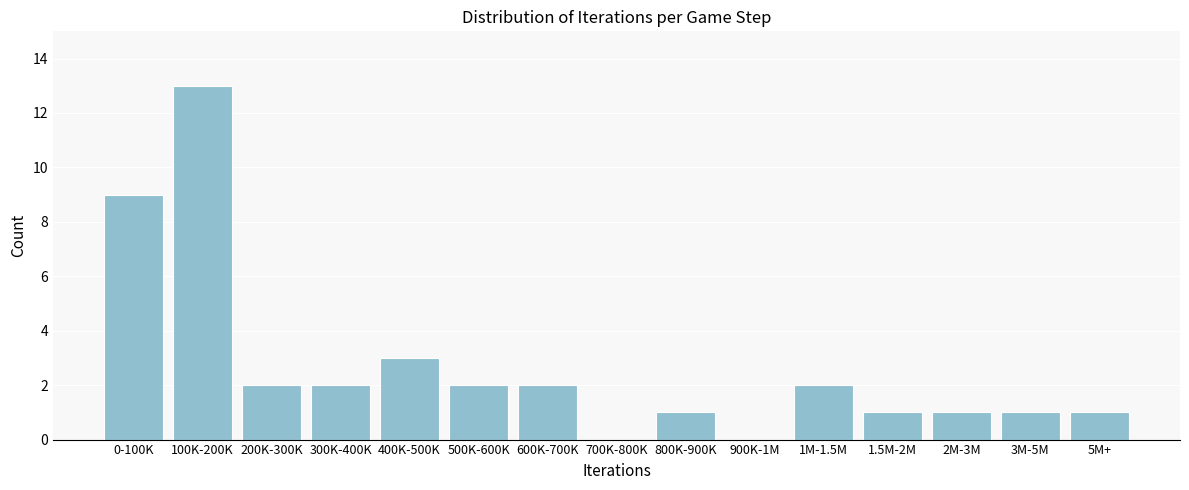

Reading right to left, transcribe all the data shown in this chart.

5M+=1	3M-5M=1	2M-3M=1	1.5M-2M=1	1M-1.5M=2	900K-1M=0	800K-900K=1	700K-800K=0	600K-700K=2	500K-600K=2	400K-500K=3	300K-400K=2	200K-300K=2	100K-200K=13	0-100K=9